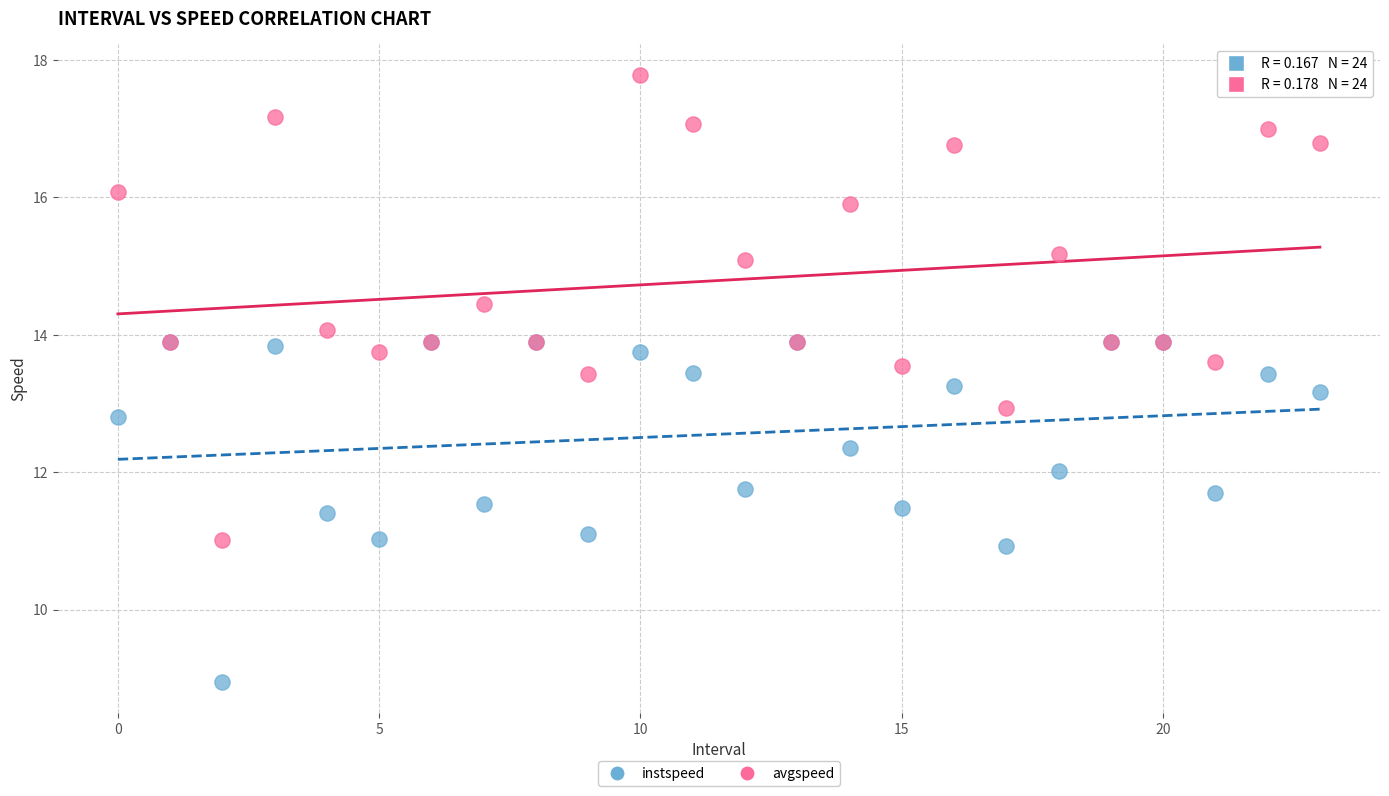

What are all the series names shown in the legend?

instspeed, avgspeed